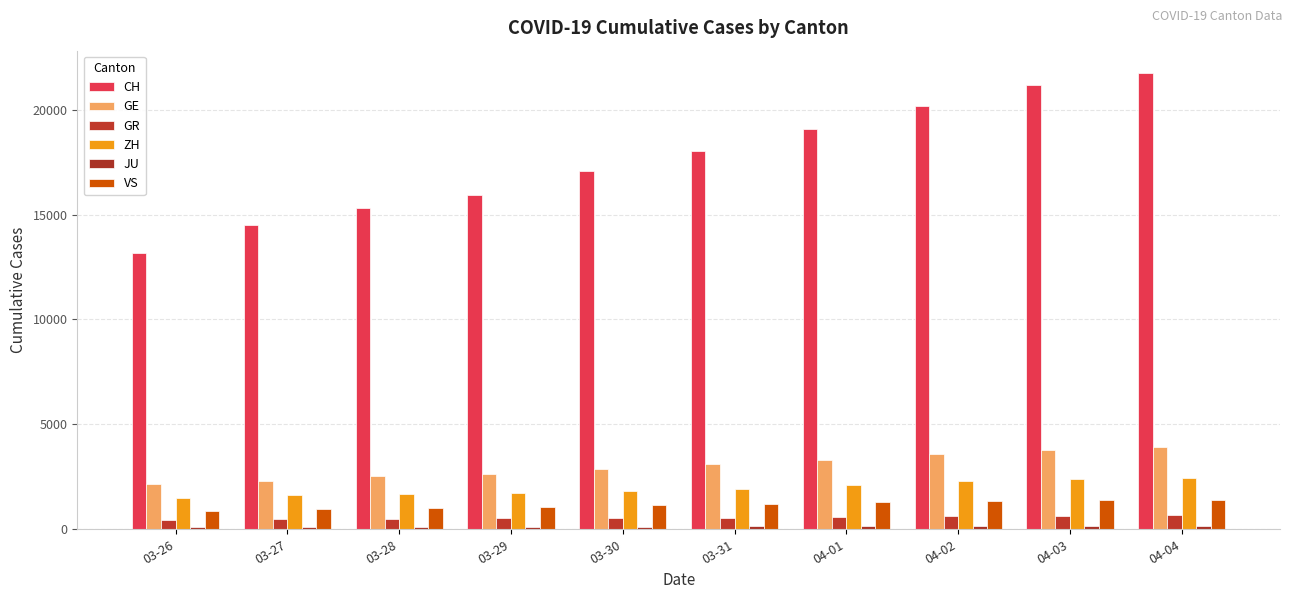

What position from the left is 04-04?

10